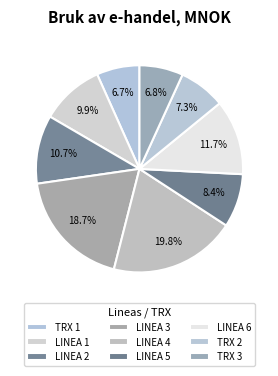

How many segments does this pie chart have?

9